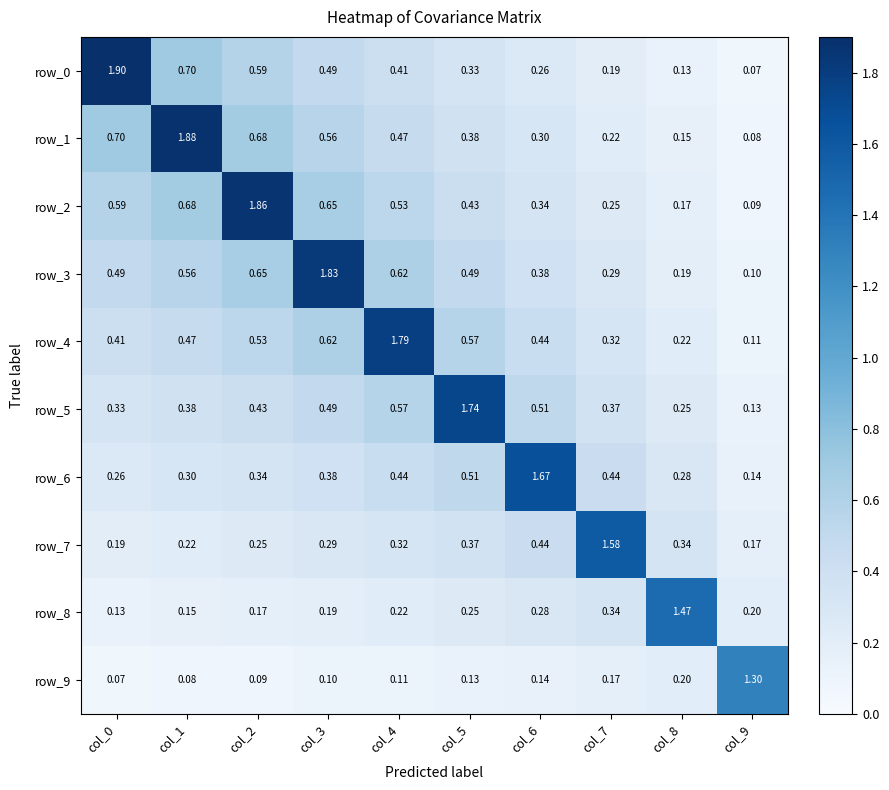

How many series are shown in this chart?

10